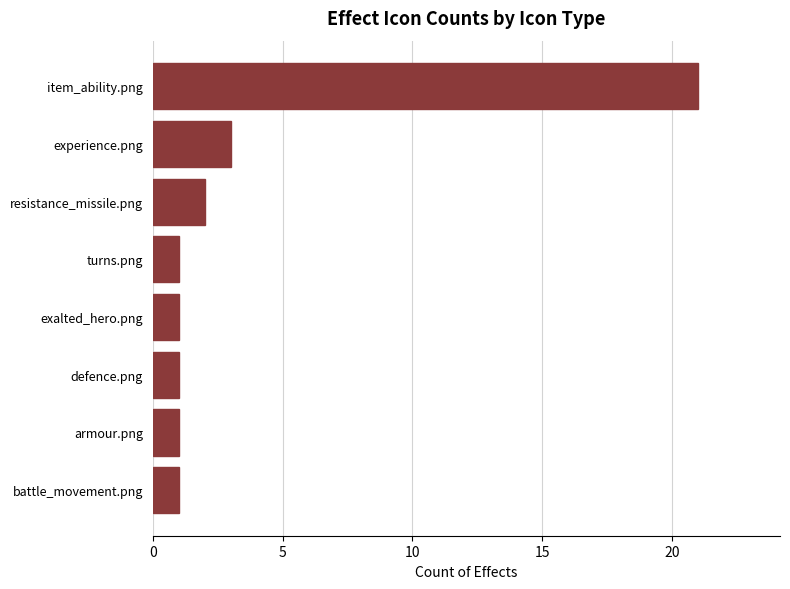

The chart shows a value of 2 at resistance_missile.png. True or false?

True